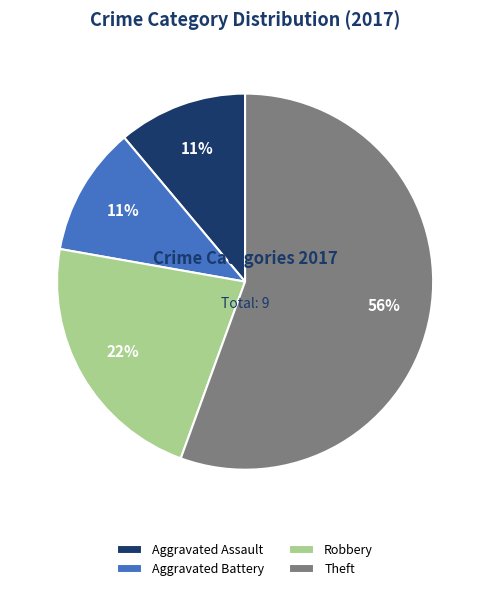

Count the number of slices in the pie.

4